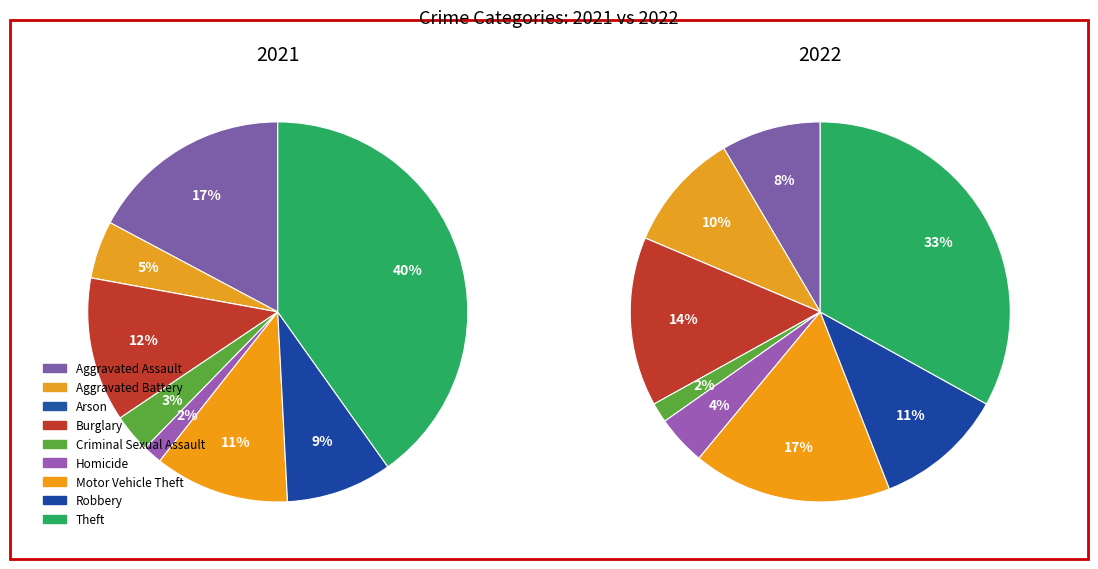

Which series has the widest spread of values?

2021